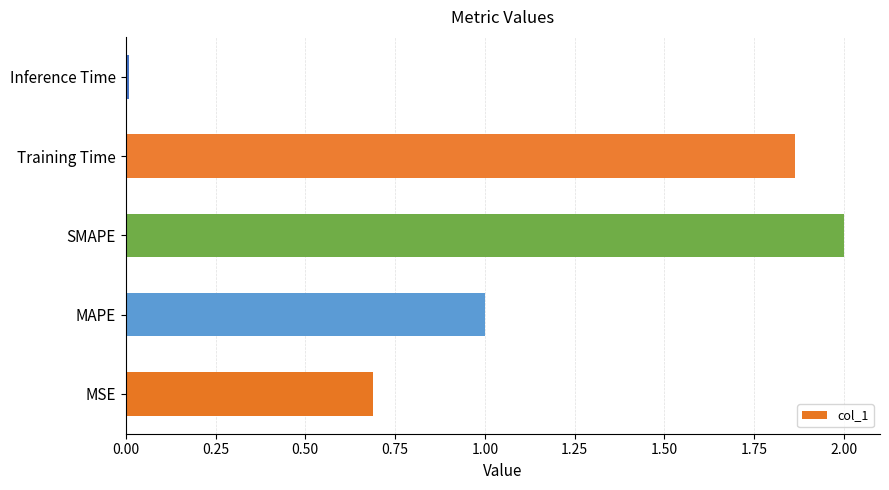

Which category has the lowest value across all series?

Inference Time